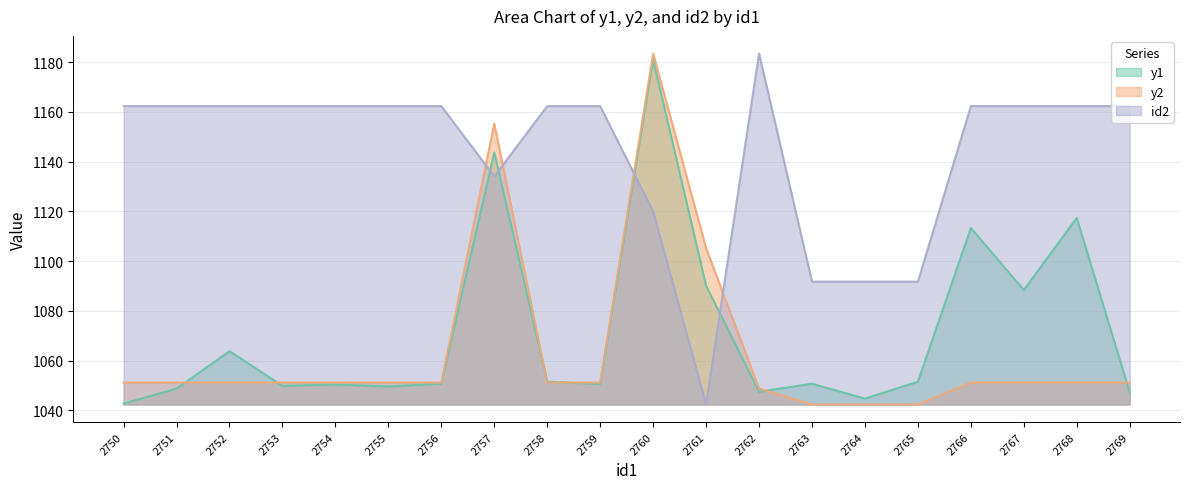

Reading right to left, transcribe all the data shown in this chart.

y1: 2769=1047.3	2768=1117.4	2767=1088.4	2766=1113.4	2765=1051.6	2764=1044.8	2763=1050.8	2762=1047.5	2761=1090.2	2760=1181.1	2759=1050.6	2758=1051.6	2757=1143.7	2756=1050.8	2755=1049.6	2754=1050.4	2753=1049.9	2752=1063.8	2751=1048.8	2750=1042.8
y2: 2769=1051.2	2768=1051.2	2767=1051.2	2766=1051.2	2765=1042.4	2764=1042.4	2763=1042.4	2762=1048.8	2761=1105.3	2760=1183.5	2759=1051.2	2758=1051.2	2757=1155.3	2756=1051.2	2755=1051.2	2754=1051.2	2753=1051.2	2752=1051.2	2751=1051.2	2750=1051.2
id2: 2769=1162.3	2768=1162.3	2767=1162.3	2766=1162.3	2765=1091.8	2764=1091.8	2763=1091.8	2762=1183.5	2761=1042.4	2760=1120.0	2759=1162.3	2758=1162.3	2757=1134.1	2756=1162.3	2755=1162.3	2754=1162.3	2753=1162.3	2752=1162.3	2751=1162.3	2750=1162.3